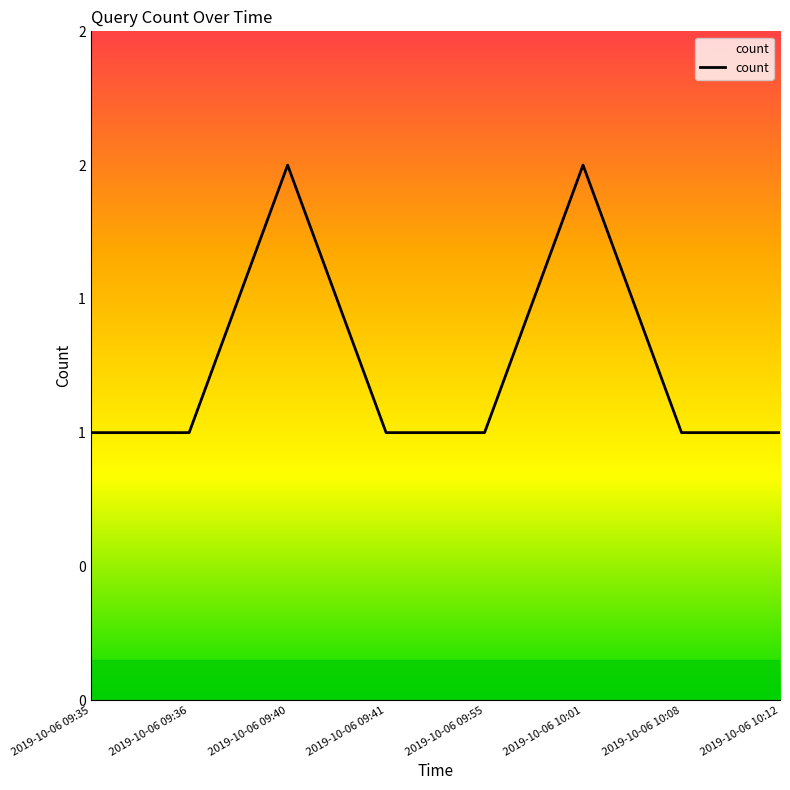

What is the smallest value displayed?

1